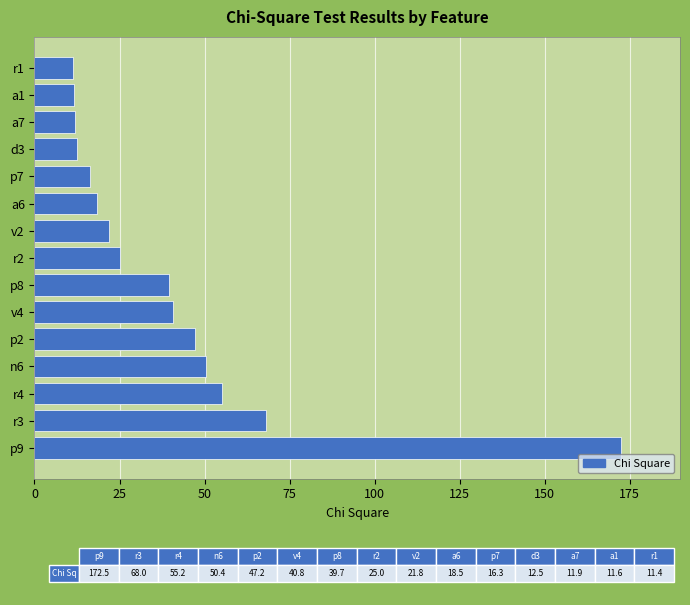

What is the difference between the values at v2 and p8?

17.9